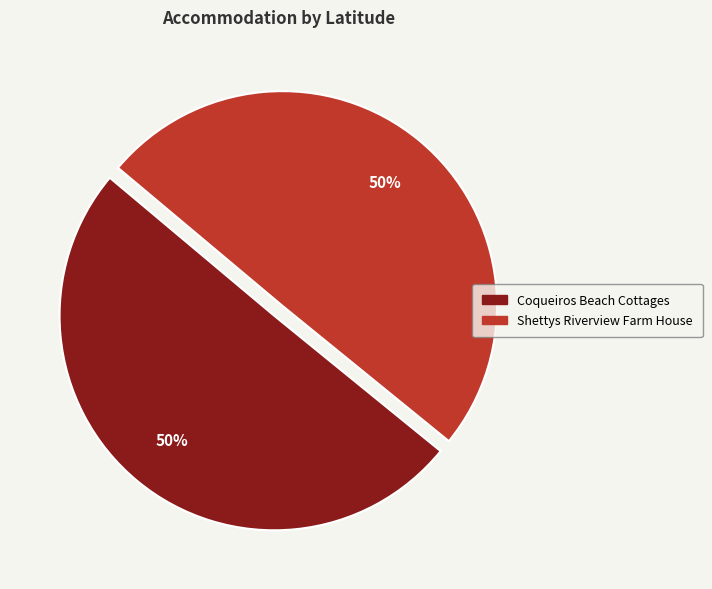

True or false: Coqueiros Beach Cottages accounts for 50% of the total.

True